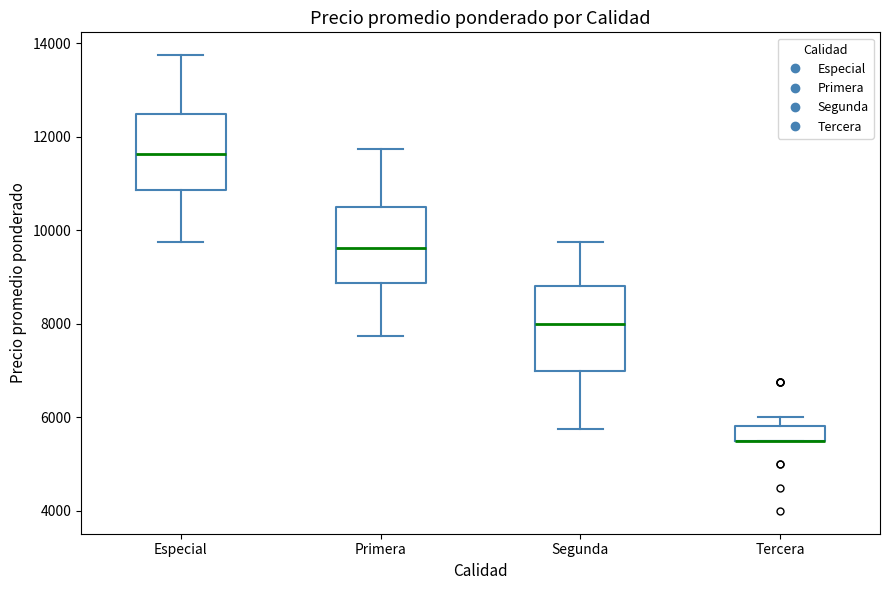

Where is the upper edge of the box for Tercera on the y-axis? The values are not printed on the chart, so give them approximately, as read against the axis.

5800